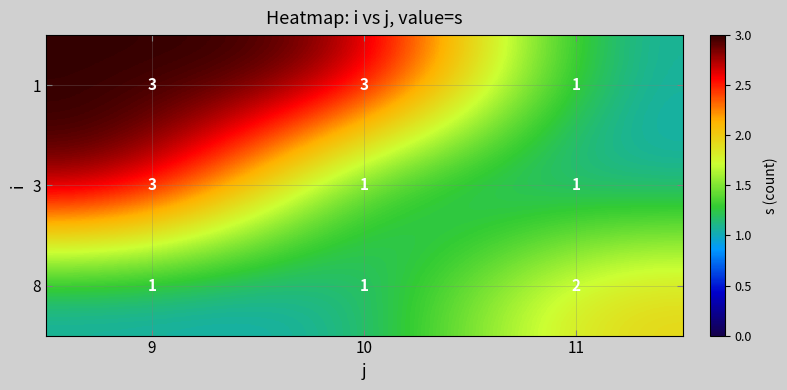

Reading right to left, what are all the values shown in this chart?

1: 1	3	3
3: 1	1	3
8: 2	1	1